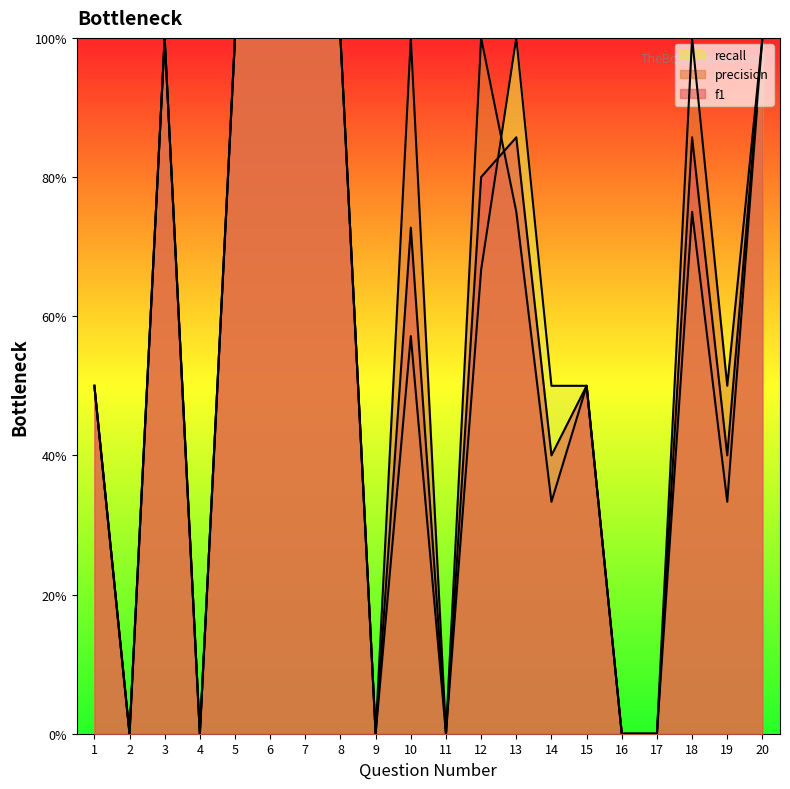

What is the difference between the maximum and minimum values in the f1 series?

1.0